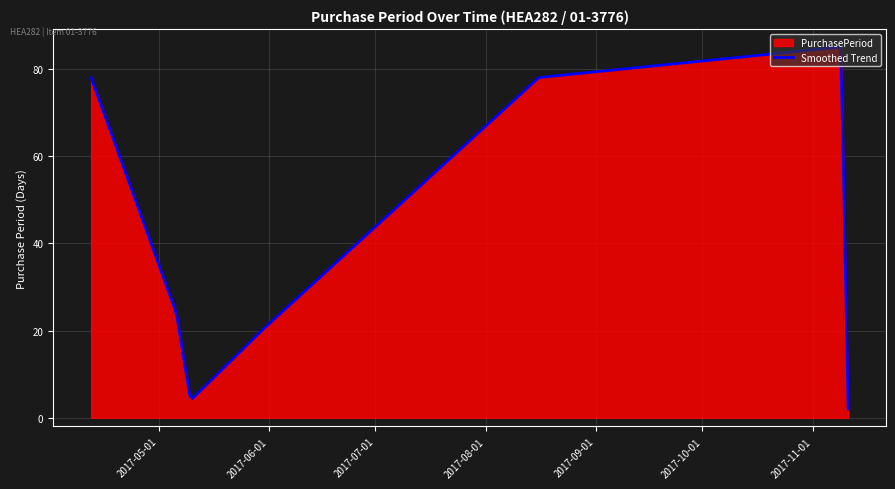

What position from the left is 2017-08-16?

5